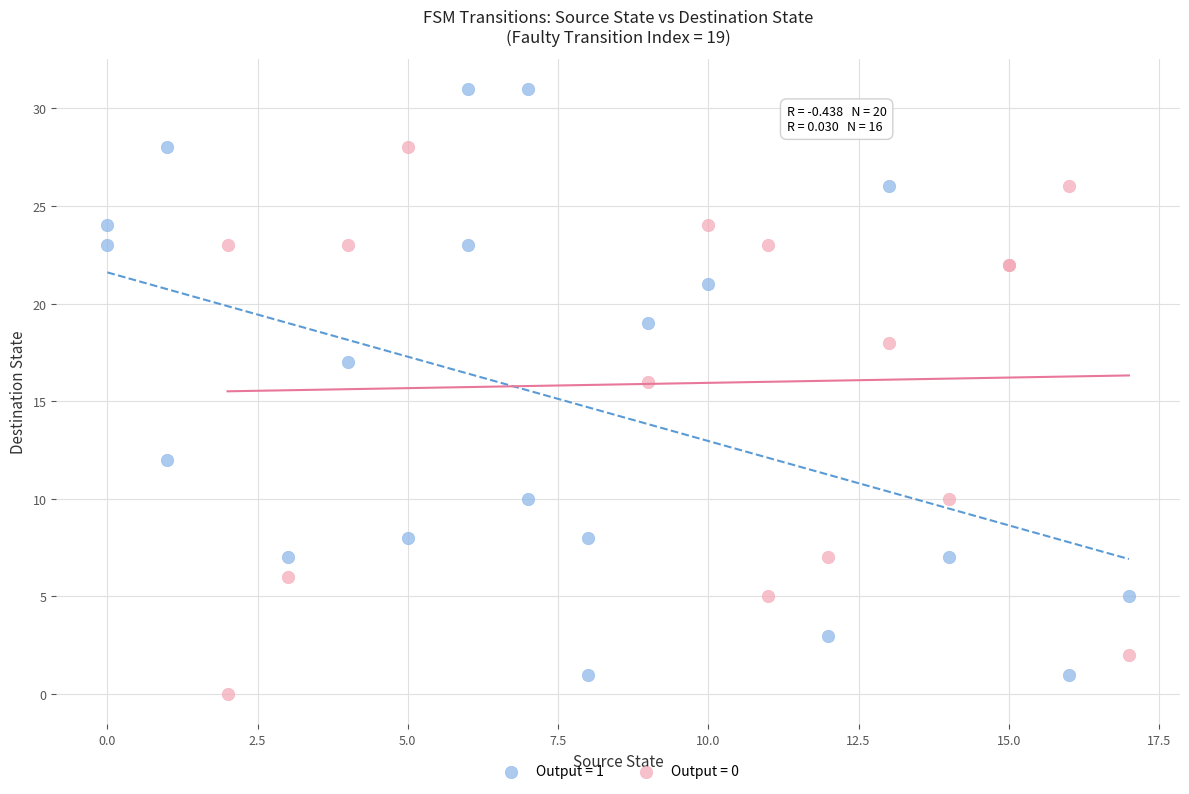

Which series reaches the maximum Y coordinate?

Output = 1